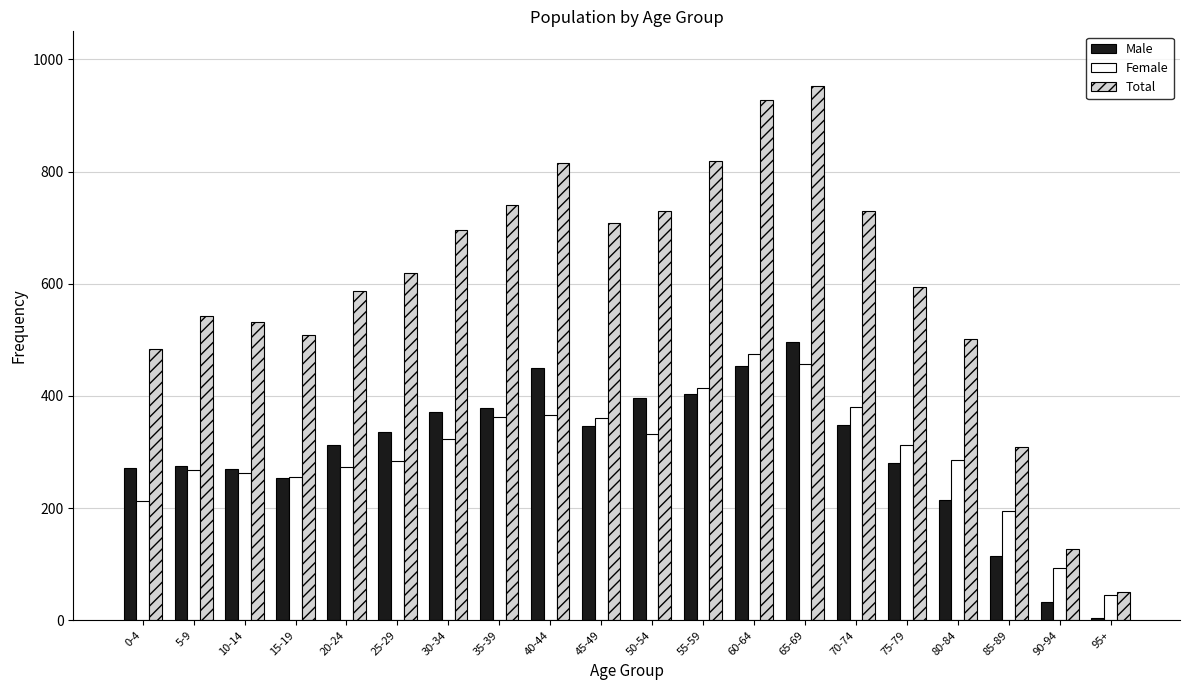

Is the value of Total at 10-14 greater than the value of Male at 10-14?

Yes